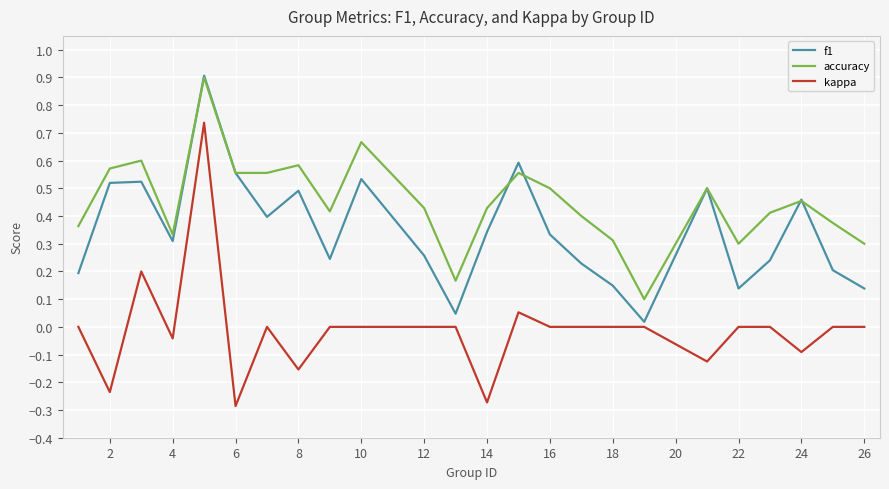

Which series has the largest range (max minus min)?

kappa